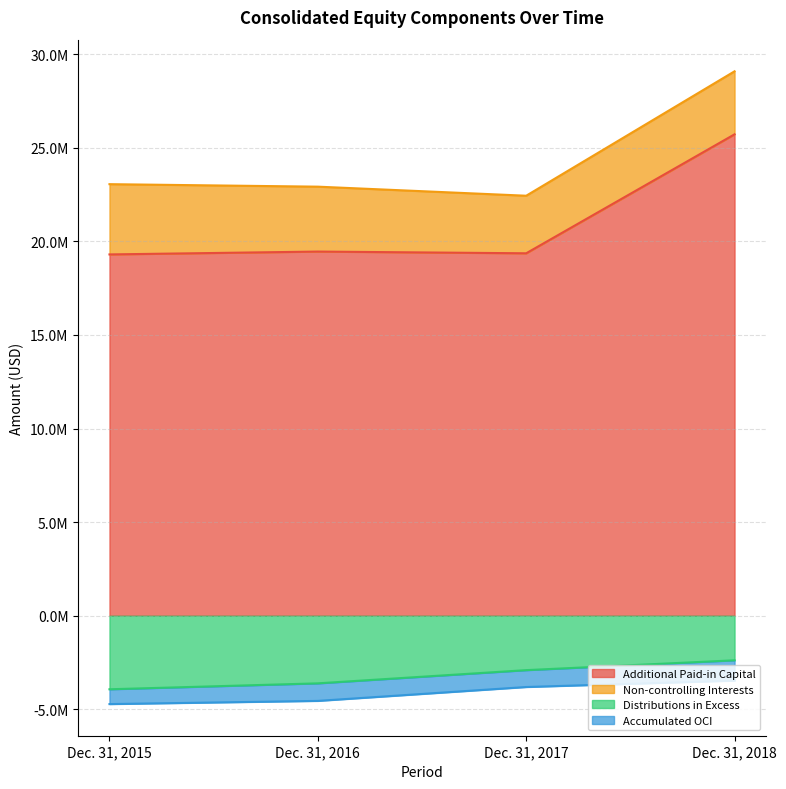

True or false: Additional Paid-in Capital has a value of 19363007 at Dec. 31, 2017.

True